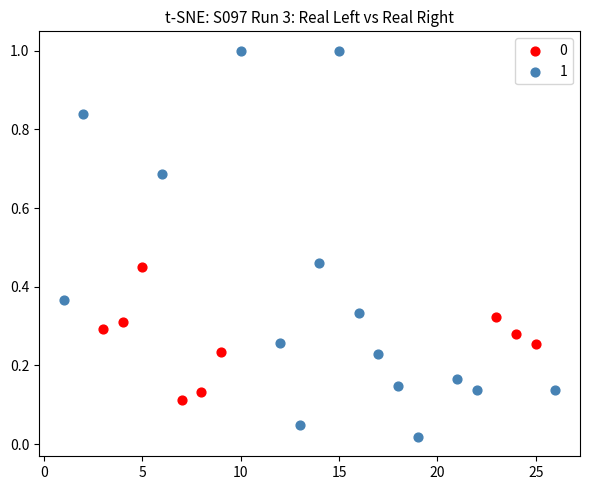

Which series reaches the maximum Y coordinate?

1